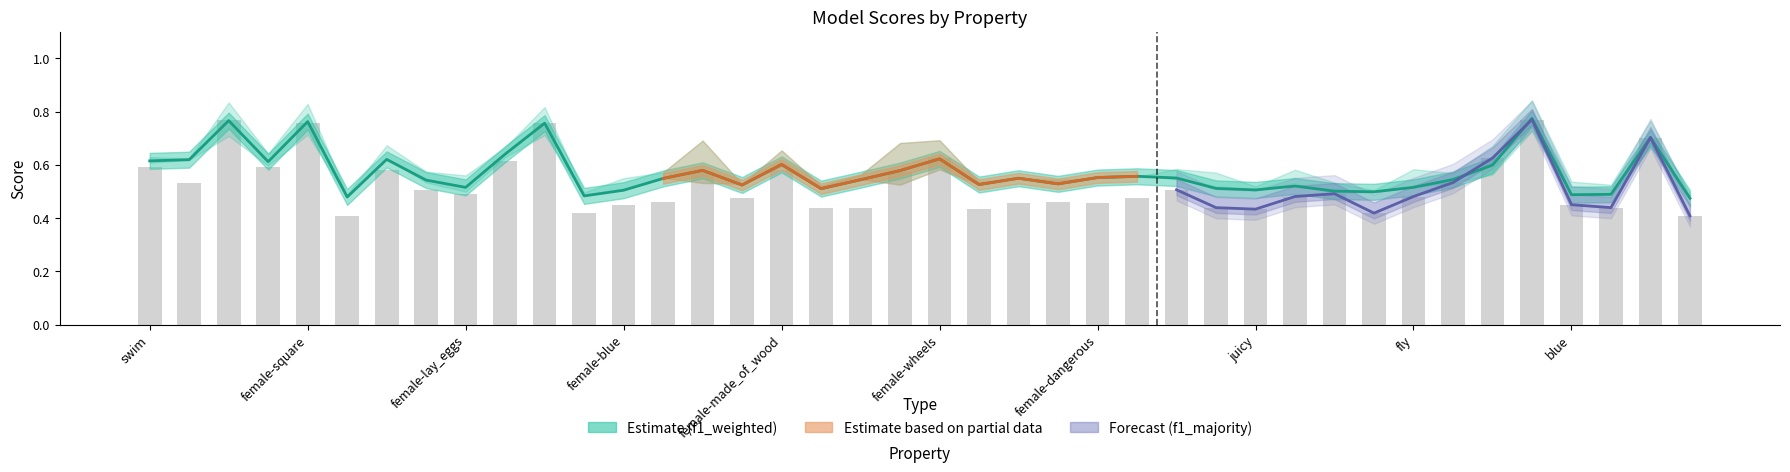

Reading left to right, what are all the values shown in this chart?

p: 0.6	0.6	0.8	0.6	0.8	0.5	0.6	0.5	0.5	0.6	0.8	0.5	0.5	0.5	0.6	0.5	0.6	0.5	0.5	0.6	0.6	0.5	0.5	0.5	0.6	0.6	0.6	0.5	0.5	0.5	0.5	0.5	0.5	0.5	0.6	0.8	0.5	0.5	0.7	0.5
f1_majority: 0.6	0.5	0.8	0.6	0.8	0.4	0.6	0.5	0.5	0.6	0.8	0.4	0.5	0.5	0.6	0.5	0.6	0.4	0.4	0.6	0.6	0.4	0.5	0.5	0.5	0.5	0.5	0.4	0.4	0.5	0.5	0.4	0.5	0.5	0.6	0.8	0.5	0.4	0.7	0.4